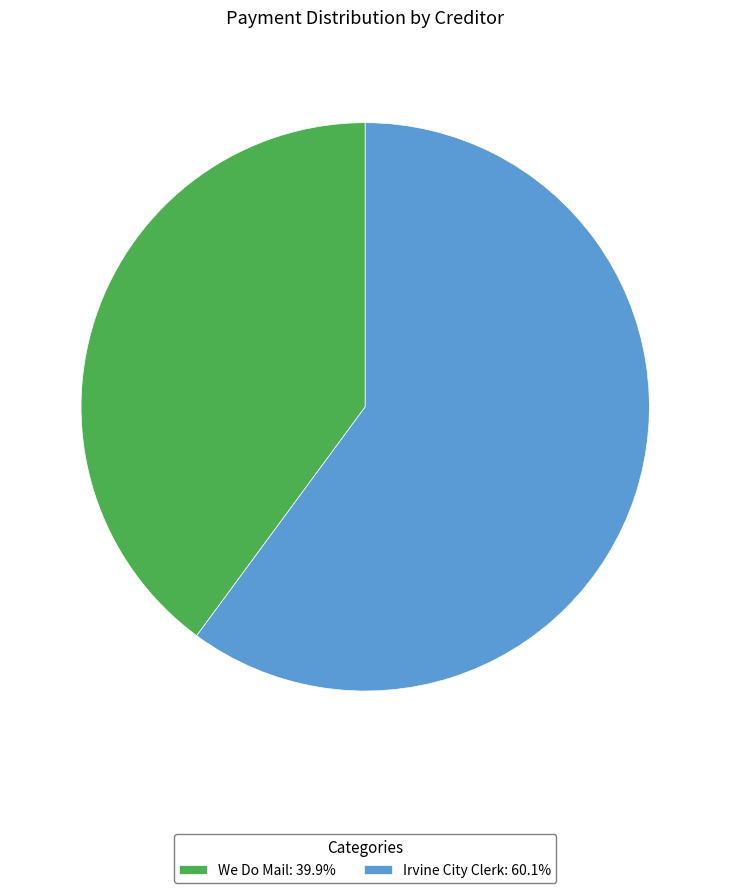

How many segments does this pie chart have?

2